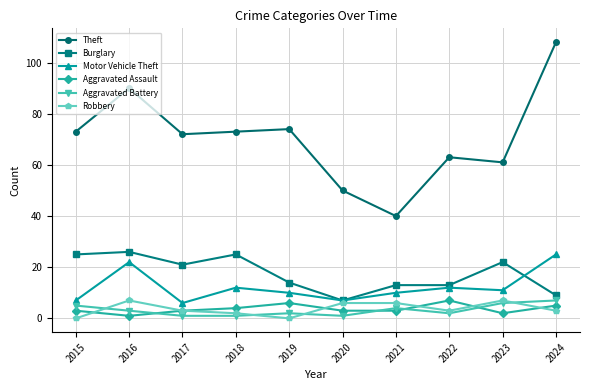

What is the average value of the Motor Vehicle Theft series?

12